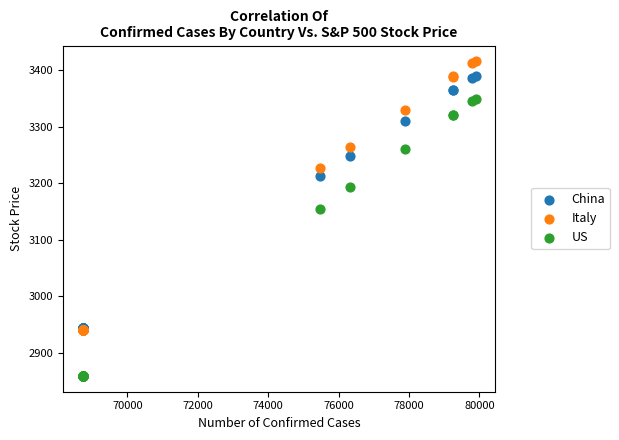

Which series contains the lowest Y value?

US